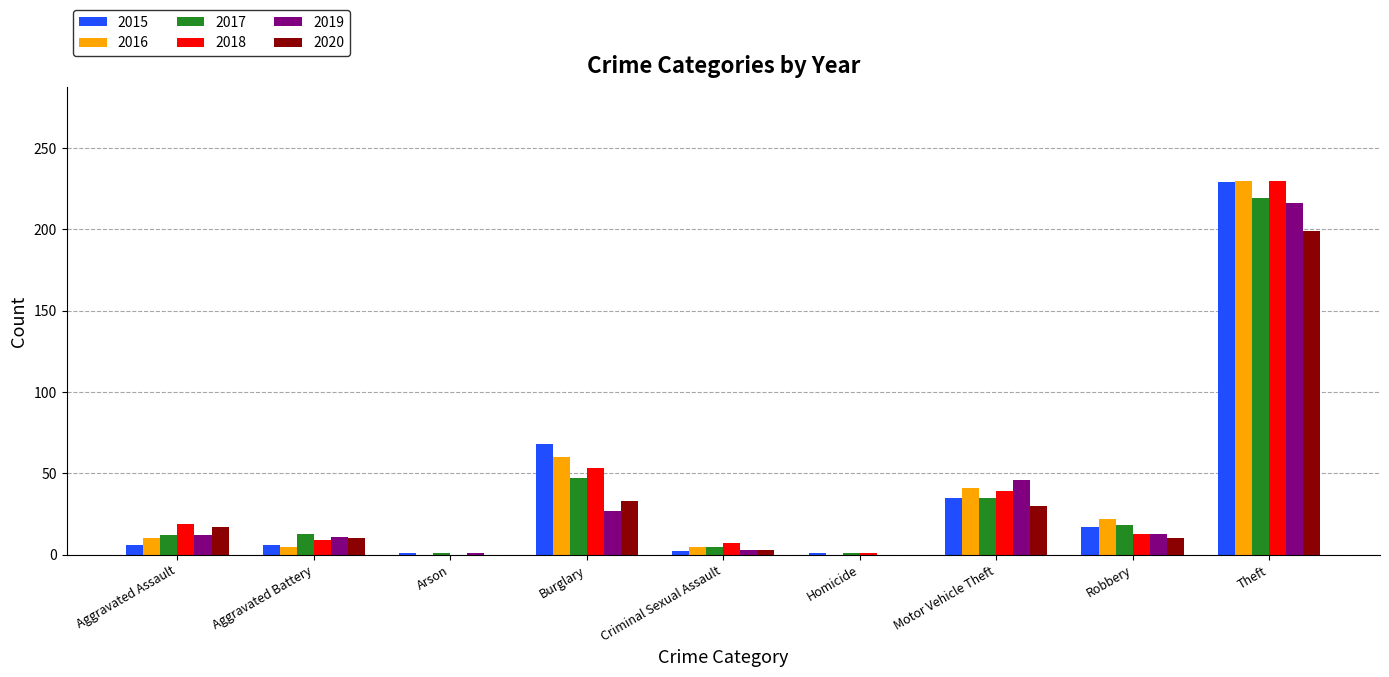

Which category has the highest value in the 2019 series?

Theft